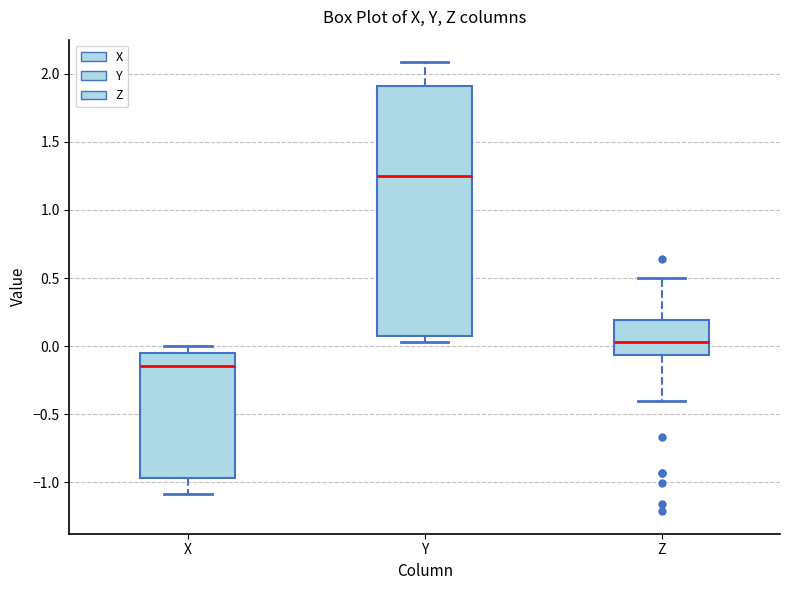

Reading left to right, transcribe this box plot: for each box, give where its median line is, the range the box spans, and where its two whiskers end, as read against the y-axis. The values are not printed on the chart, so give them approximately, as read against the axis.

X: median -0.15, box -0.95 to -0.05, whiskers -1.10 to 0.00
Y: median 1.25, box 0.10 to 1.90, whiskers 0.05 to 2.10
Z: median 0.05, box -0.05 to 0.20, whiskers -0.40 to 0.50